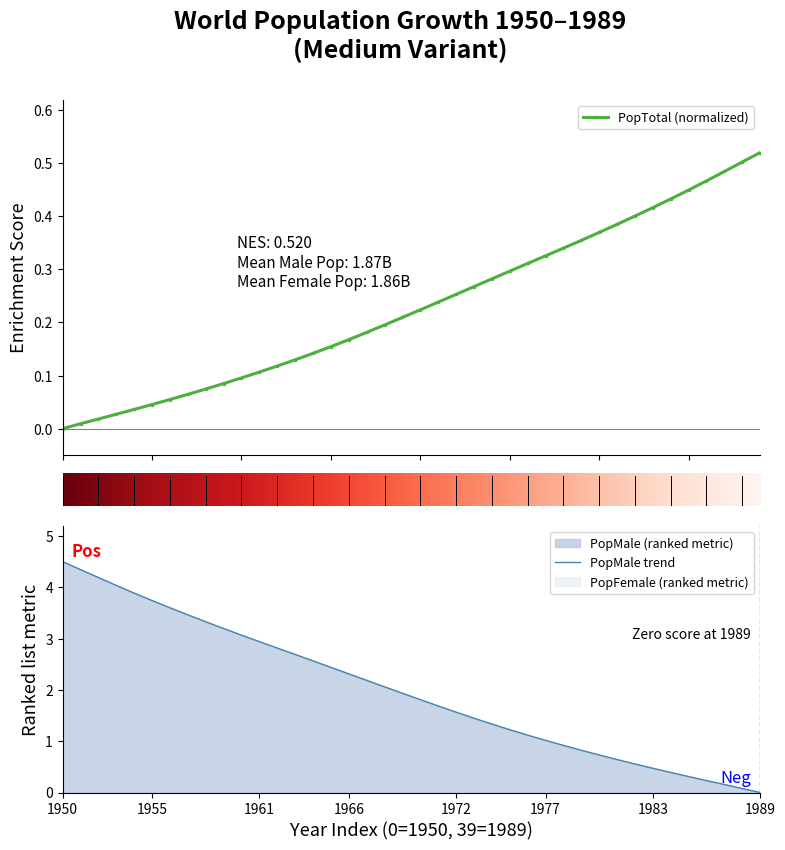

What is the difference between the maximum and second lowest values in the PopFemale series?

4.4